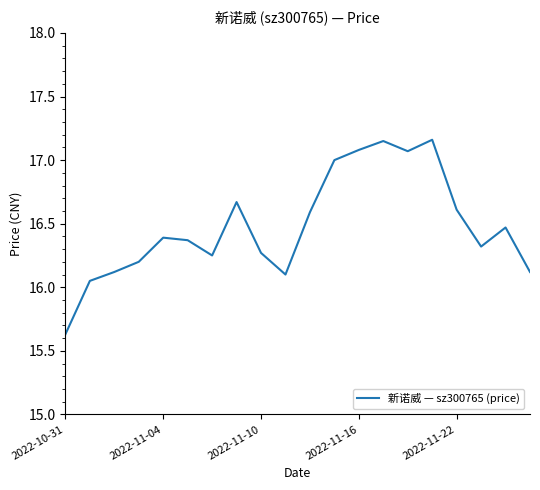

What is the difference between the maximum and minimum values?

1.5